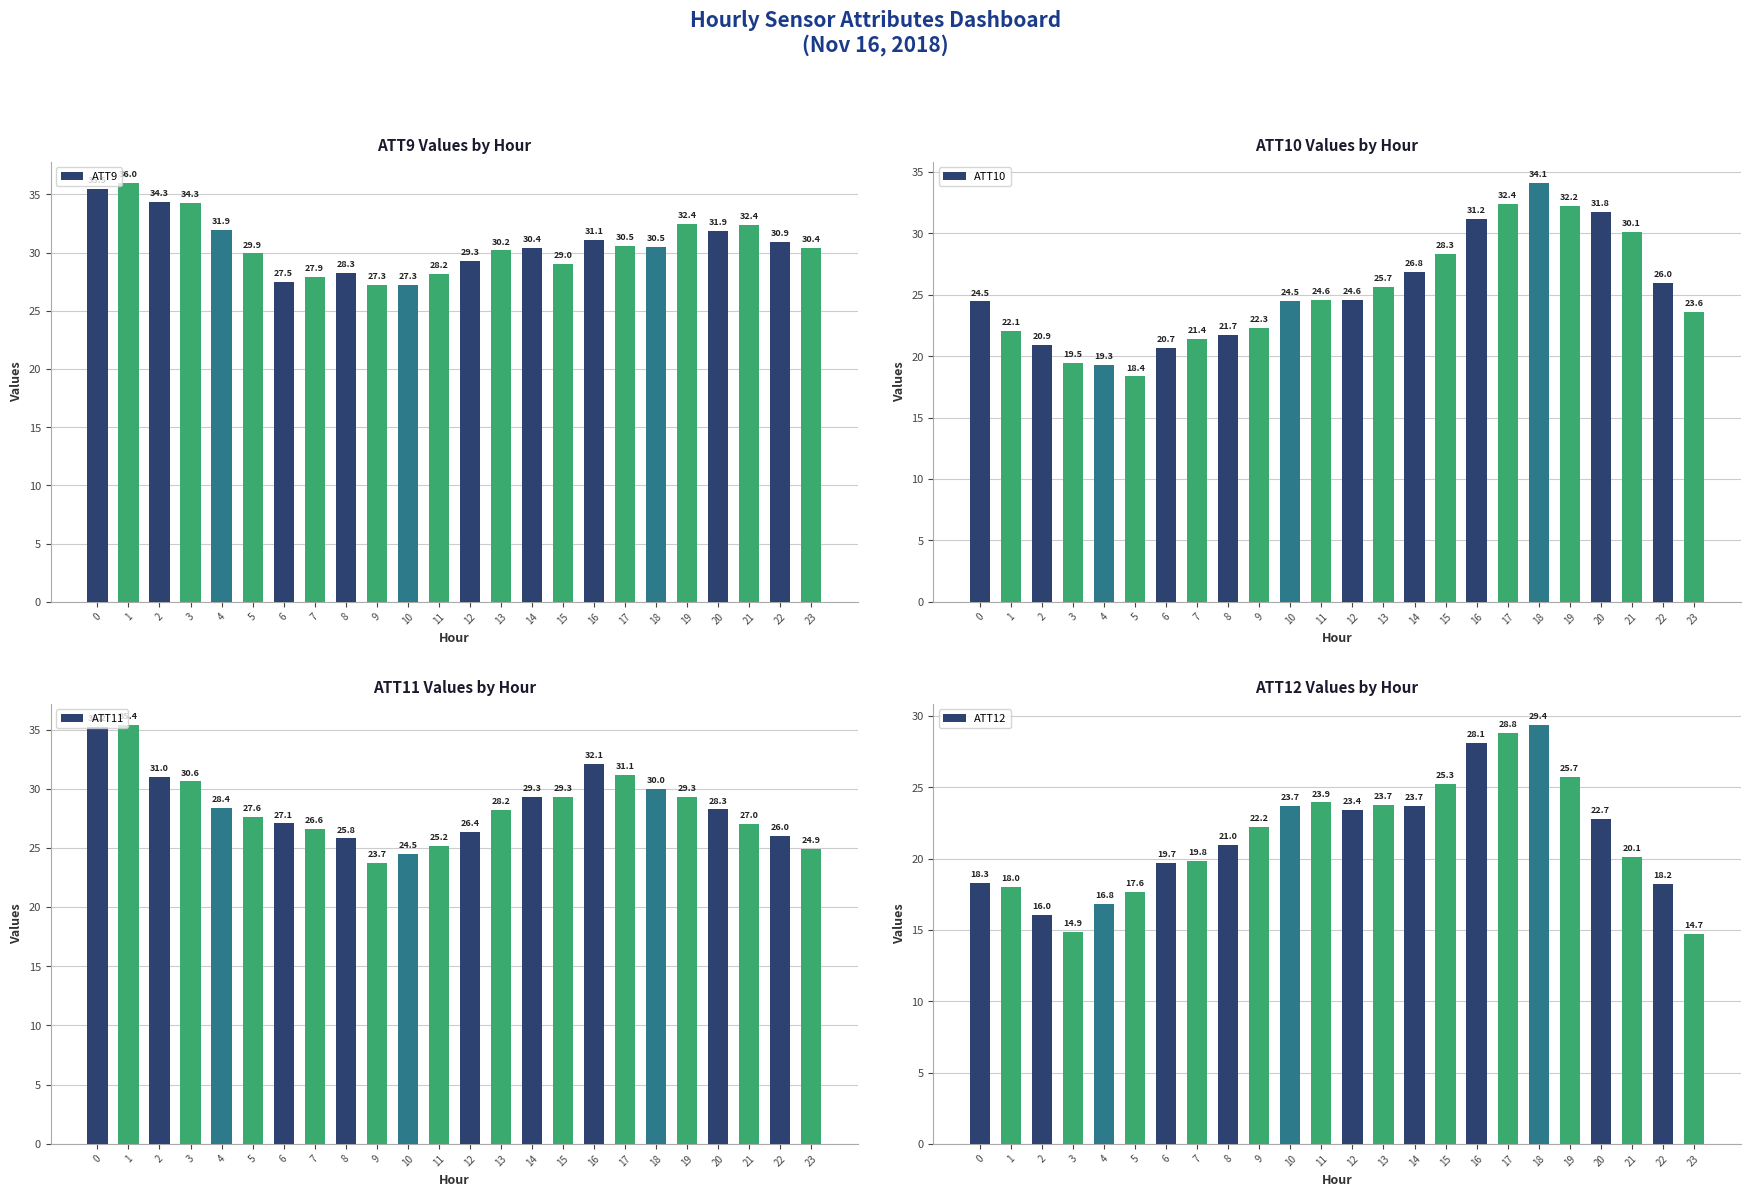

At which category is the sum across all series the highest?

18